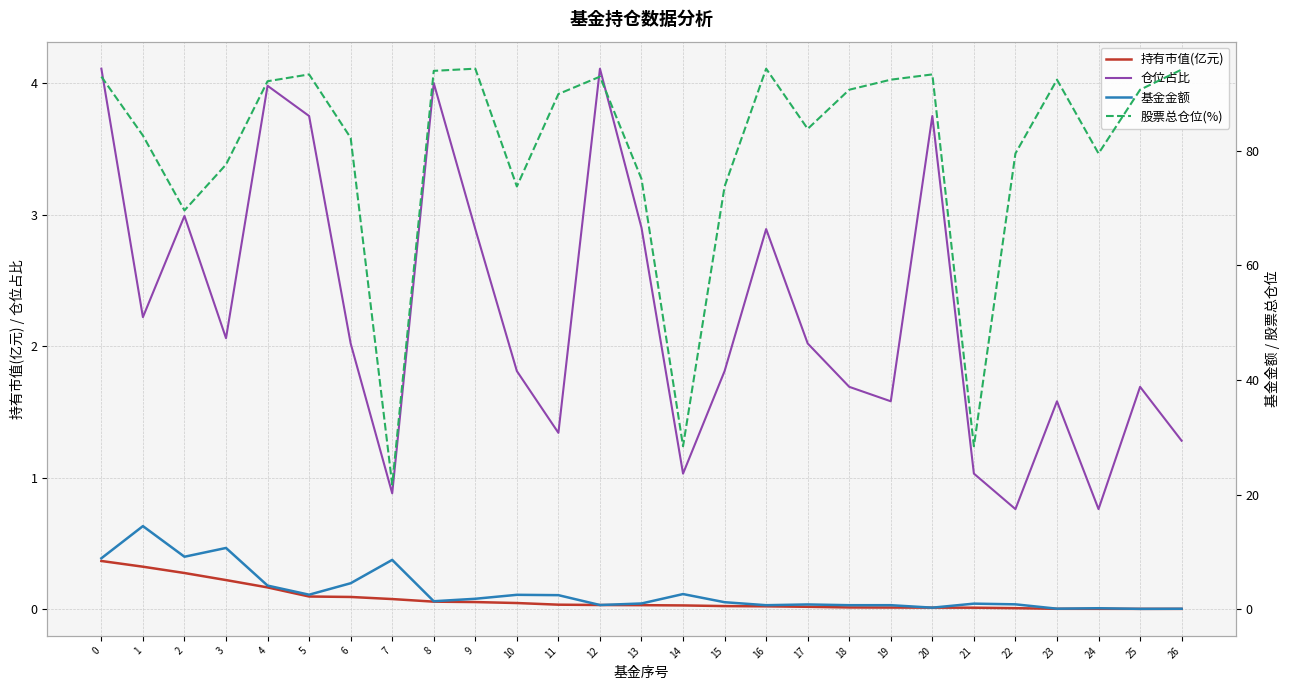

Reading right to left, extract all data points from this chart.

持有市值(亿元): 0.0	0.0	0.0	0.0	0.0	0.0	0.0	0.0	0.0	0.0	0.0	0.0	0.0	0.0	0.0	0.0	0.0	0.1	0.1	0.1	0.1	0.1	0.2	0.2	0.3	0.3	0.4
仓位占比: 1.3	1.7	0.8	1.6	0.8	1.0	3.8	1.6	1.7	2.0	2.9	1.8	1.0	2.9	4.1	1.3	1.8	2.9	4.0	0.9	2.0	3.8	4.0	2.1	3.0	2.2	4.1
基金金额: 0.1	0.1	0.2	0.1	0.9	1.0	0.3	0.7	0.7	0.8	0.7	1.2	2.6	1.0	0.7	2.5	2.5	1.8	1.4	8.6	4.5	2.5	4.1	10.7	9.2	14.5	8.9
股票总仓位(%): 94.1	90.6	79.5	92.3	79.5	28.4	93.3	92.3	90.6	83.8	94.3	73.7	28.4	75.0	92.9	89.8	73.7	94.3	93.9	21.7	82.2	93.3	92.1	77.5	69.5	82.6	92.9